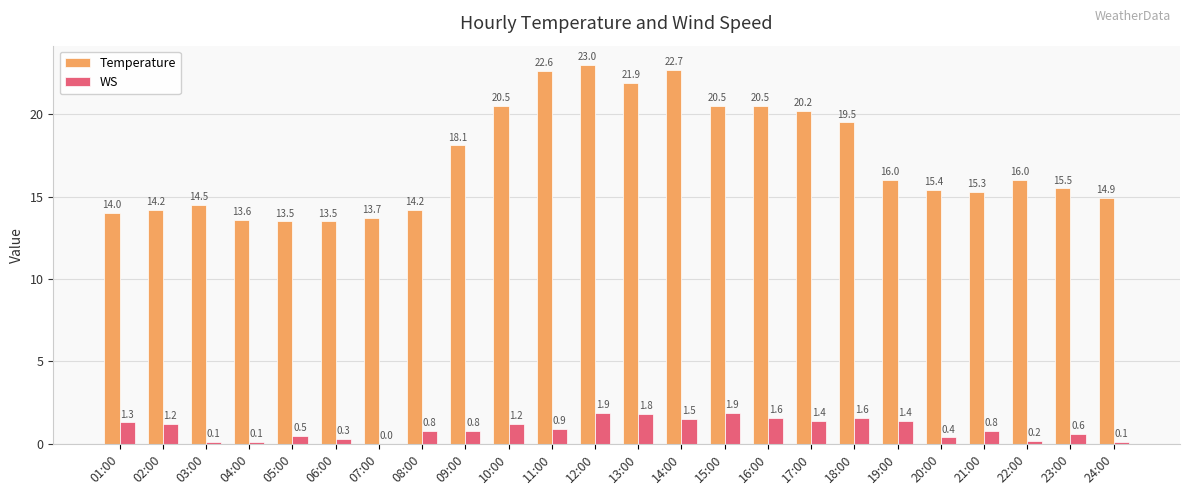

Which category has the highest value across all series?

12:00